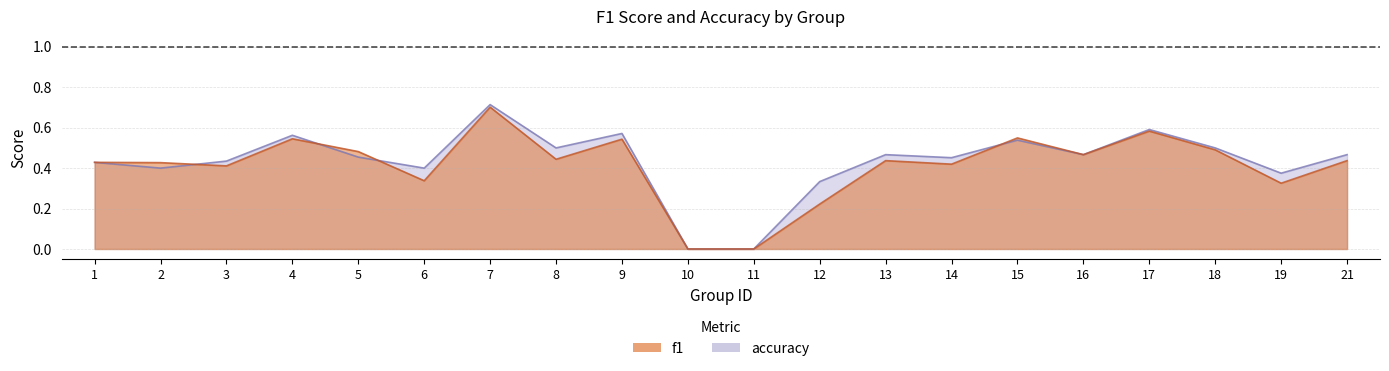

At how many categories does at least one series exceed 0?

18